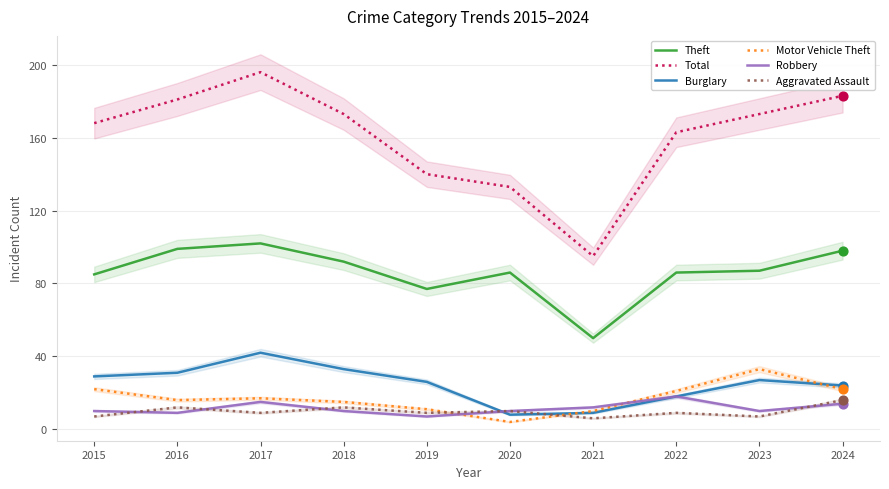

Which series reaches the maximum Y coordinate?

Total